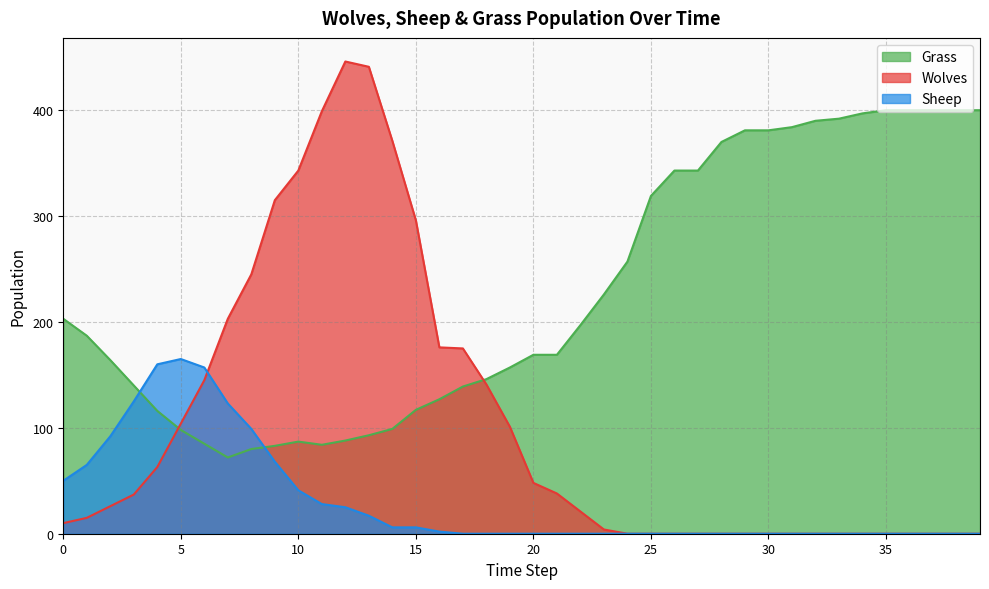

How many series are shown in this chart?

3